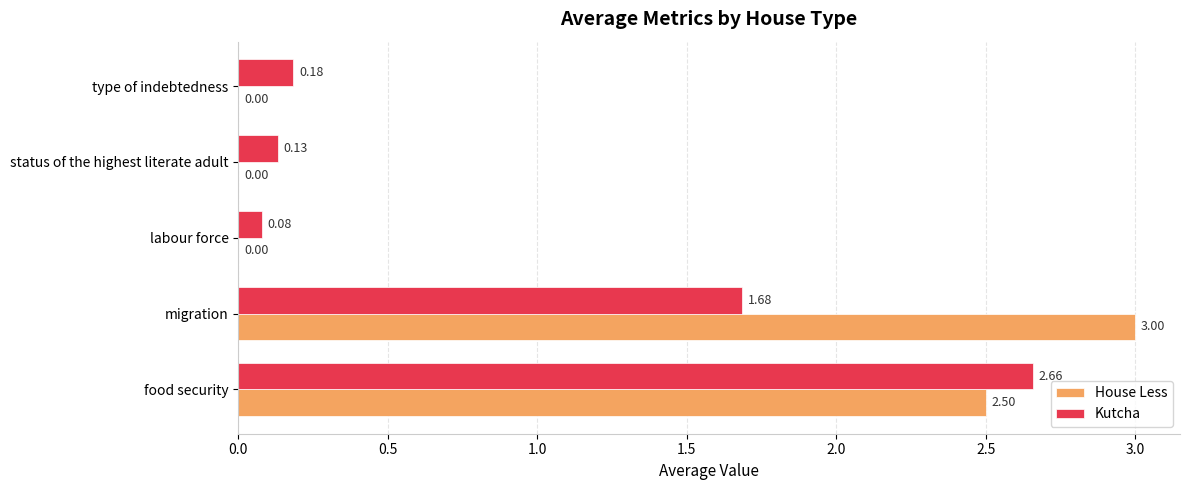

At which category does the chart reach its peak across all series?

migration